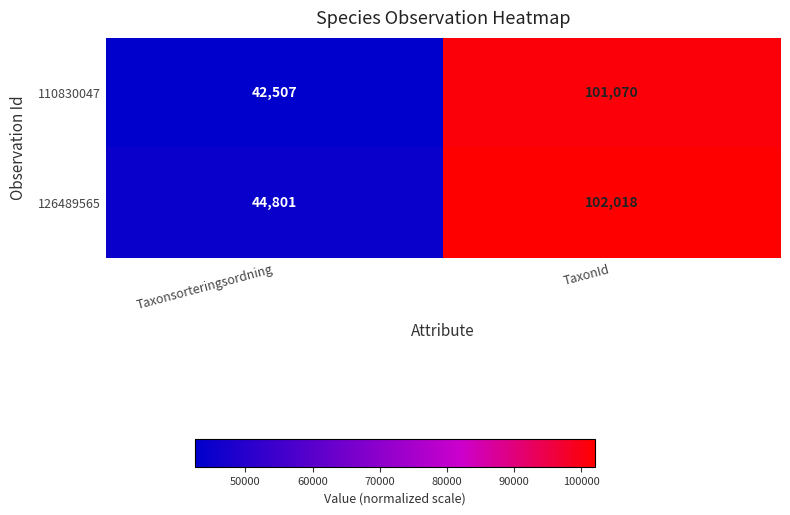

Reading left to right, extract all data points from this chart.

110830047: Taxonsorteringsordning=42507	TaxonId=101070
126489565: Taxonsorteringsordning=44801	TaxonId=102018